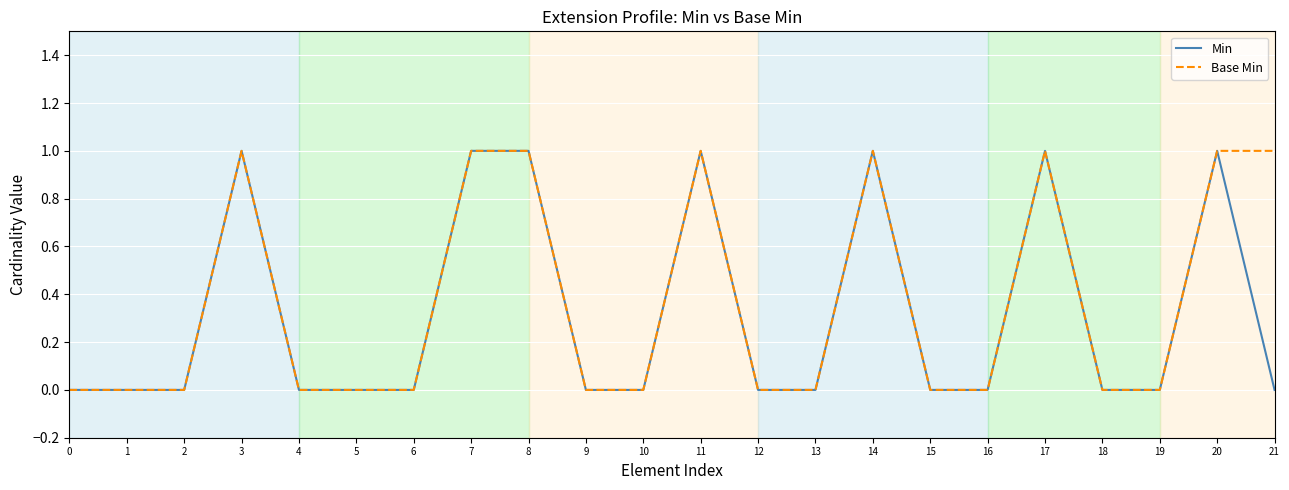

Reading right to left, transcribe all the data shown in this chart.

Min: 0	1	0	0	1	0	0	1	0	0	1	0	0	1	1	0	0	0	1	0	0	0
Base Min: 1	1	0	0	1	0	0	1	0	0	1	0	0	1	1	0	0	0	1	0	0	0